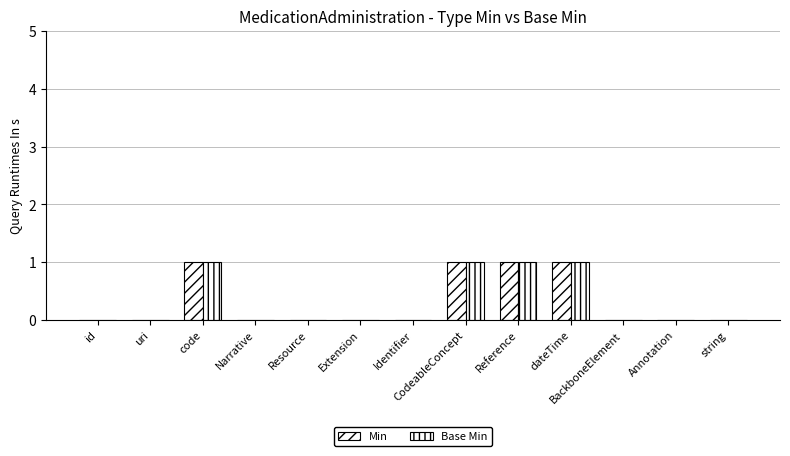

Which category has the highest value in the Min series?

code